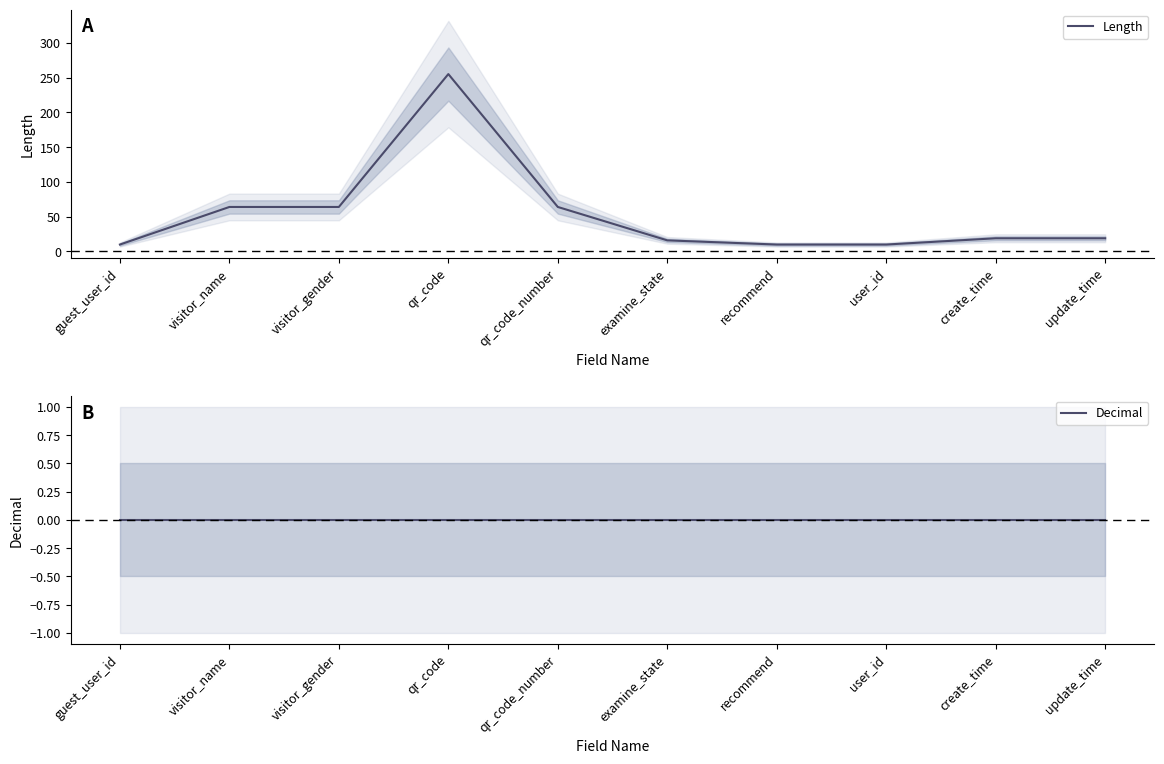

What is the label of the 2nd point from the right?

create_time